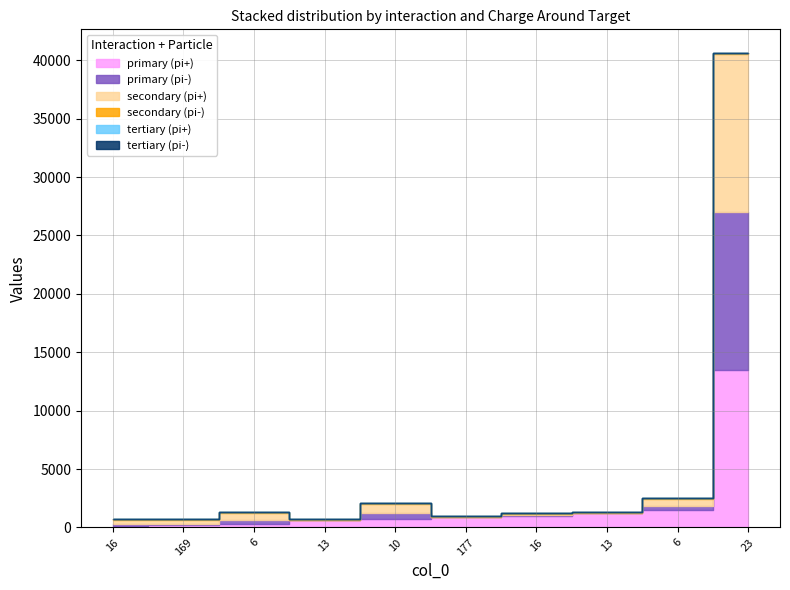

What is the sum of all secondary (pi-) values?

1000